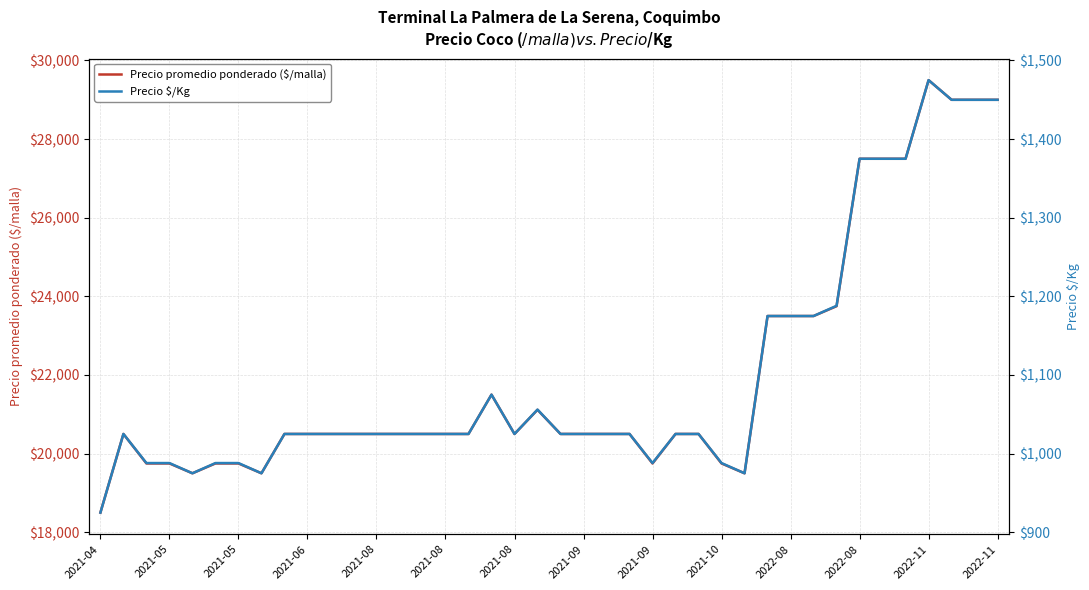

What is the label of the 29th point from the left?

28